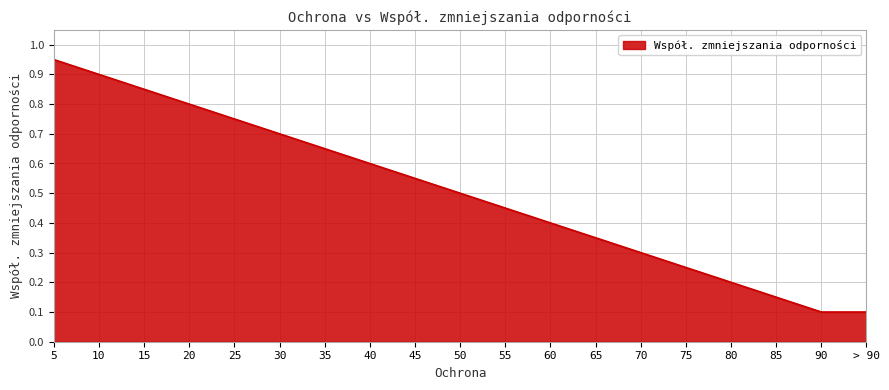

How many lines are shown in the chart?

1